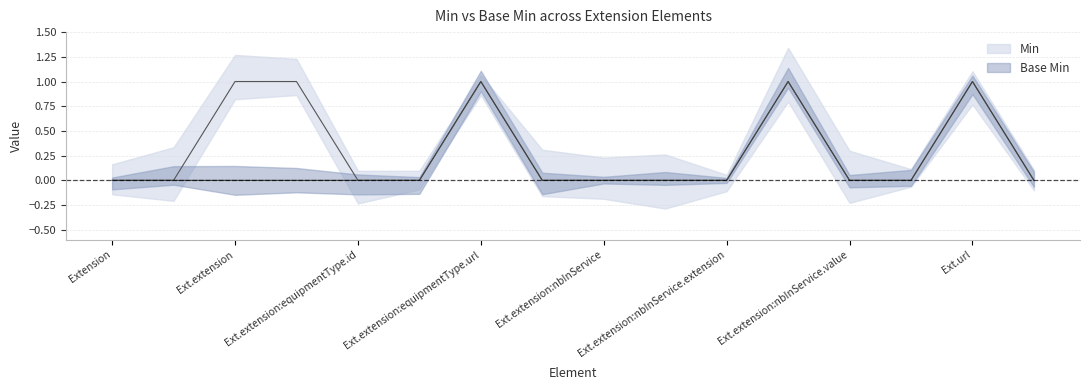

Rank the series by their average value, from highest to lowest.

Min, Base Min